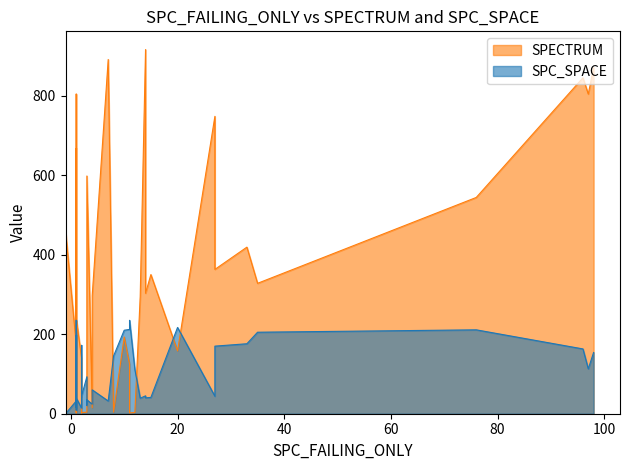

True or false: SPECTRUM has a value of 5 at 12.

False